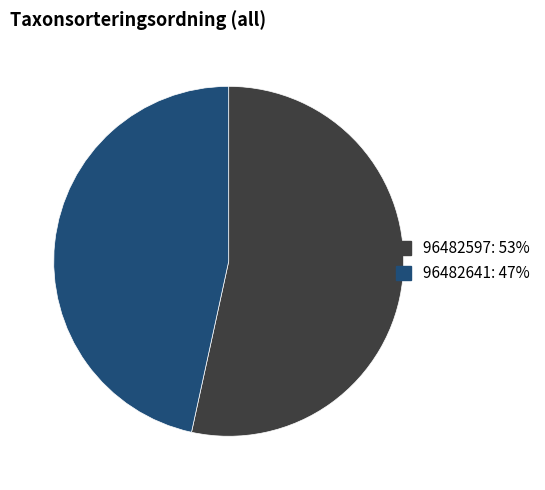

The 96482641 slice represents 47% of the pie. True or false?

True